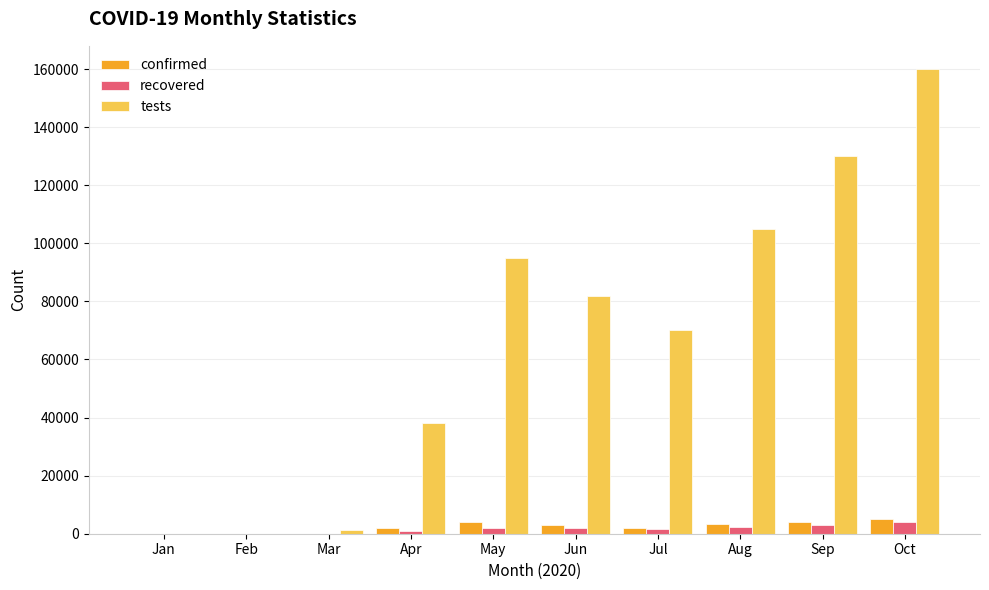

What is the sum of all tests values?

681200